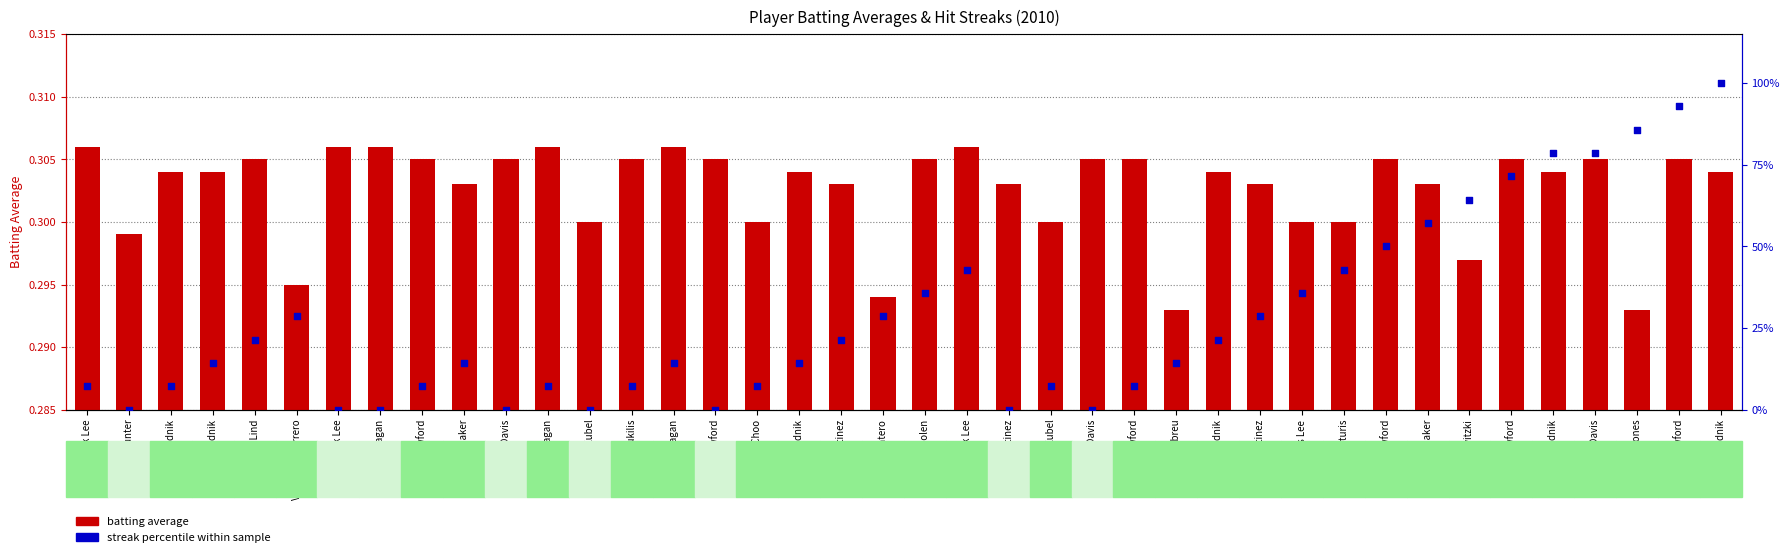

Which series reaches the minimum Y coordinate?

streak percentile